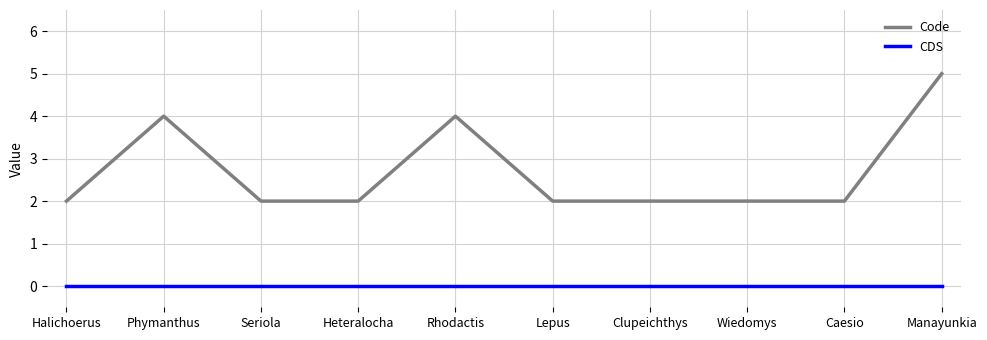

What is the greatest value displayed?

5